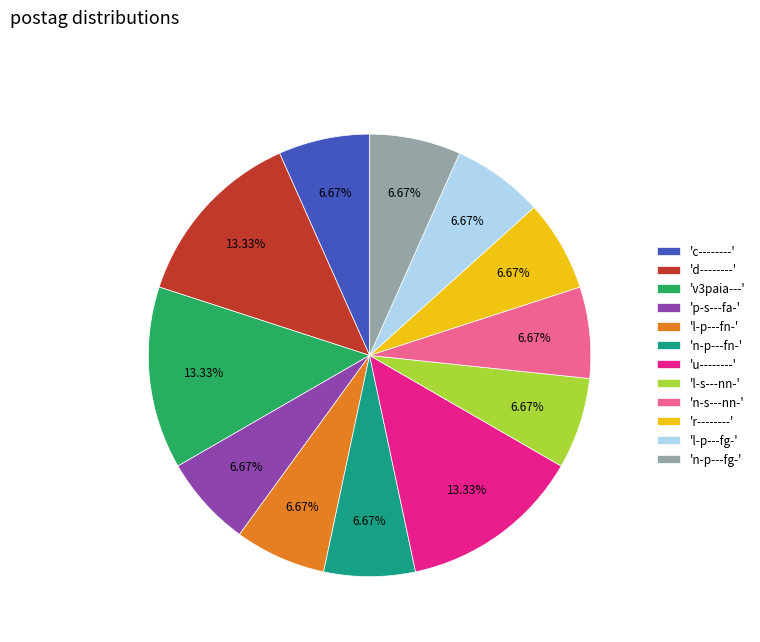

Between 'n-p---fg-' and 'v3paia---', which is larger?

'v3paia---'